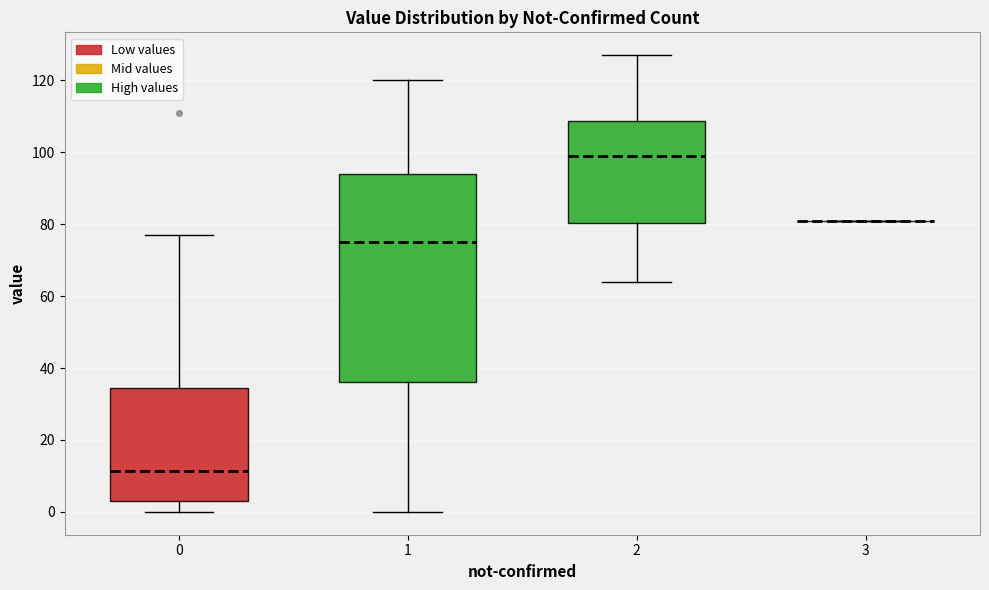

Reading left to right, transcribe this box plot: for each box, give where its median line is, the range the box spans, and where its two whiskers end, as read against the y-axis. The values are not printed on the chart, so give them approximately, as read against the axis.

0: median 12, box 4 to 34, whiskers 0 to 78
1: median 76, box 36 to 94, whiskers 0 to 120
2: median 100, box 80 to 108, whiskers 64 to 128
3: box collapsed to a line at 82, whiskers 82 to 82